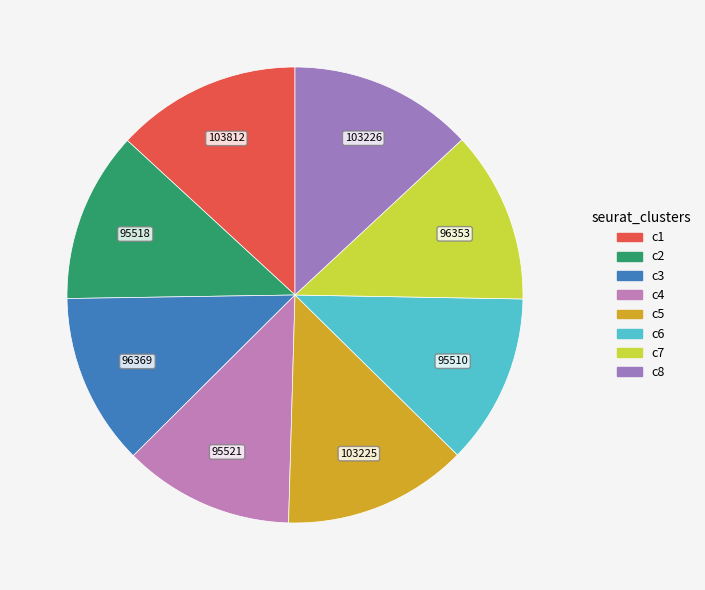

How many segments does this pie chart have?

8